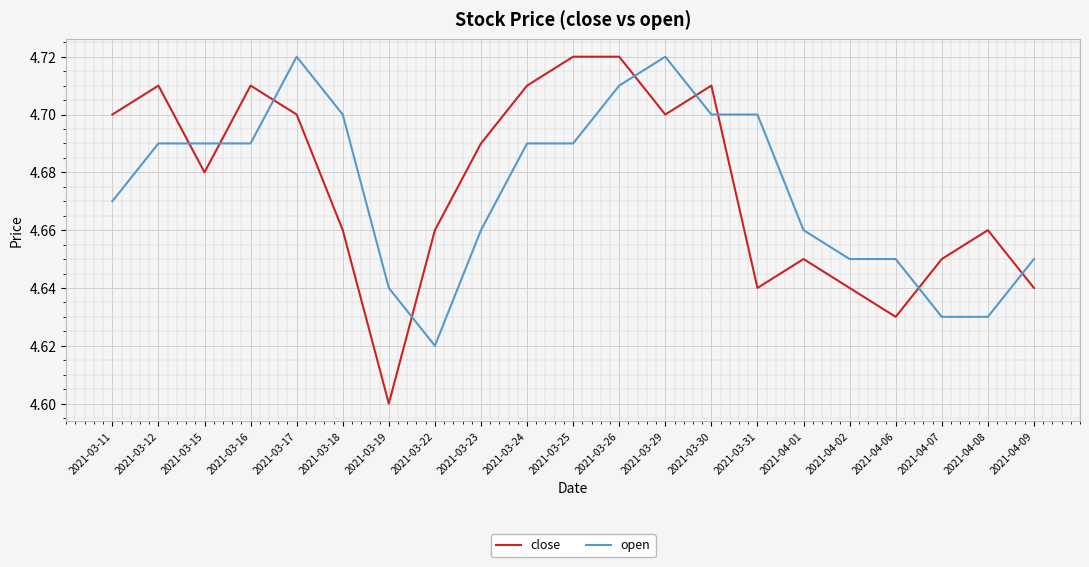

What position from the right is 2021-03-26?

10